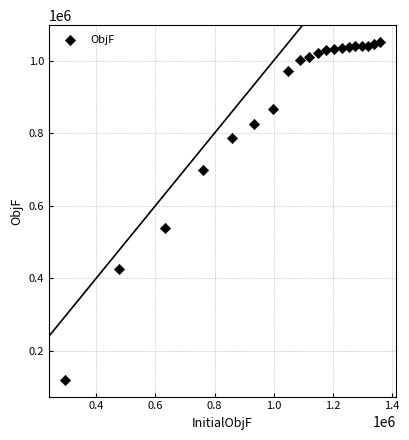

What is the range of Y values (max minus min)?

931077.7